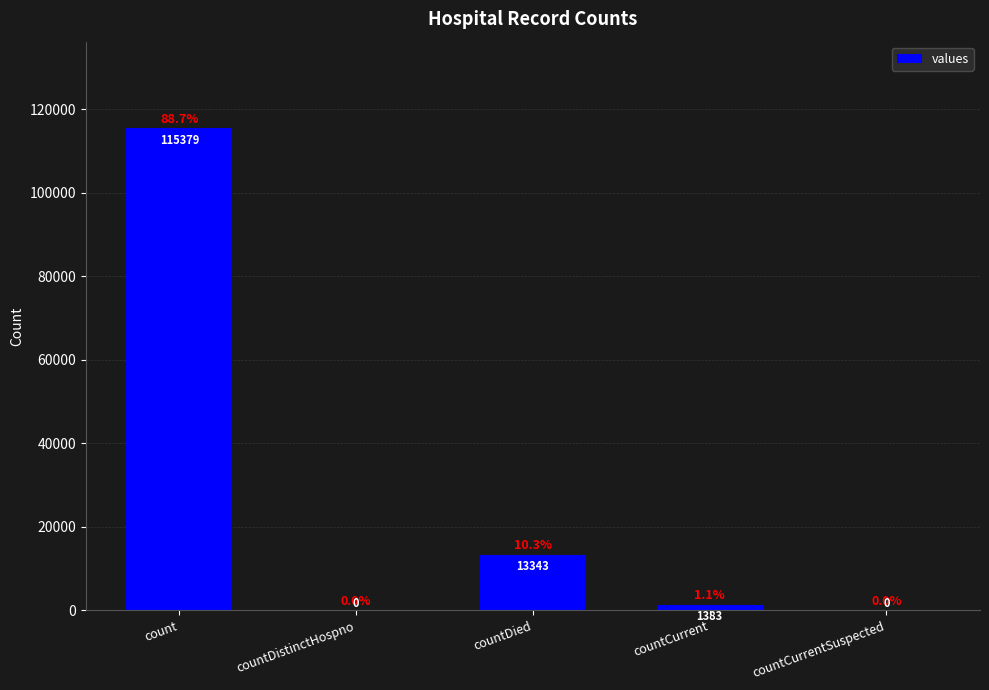

Reading left to right, transcribe all the data shown in this chart.

115379	0	13343	1383	0